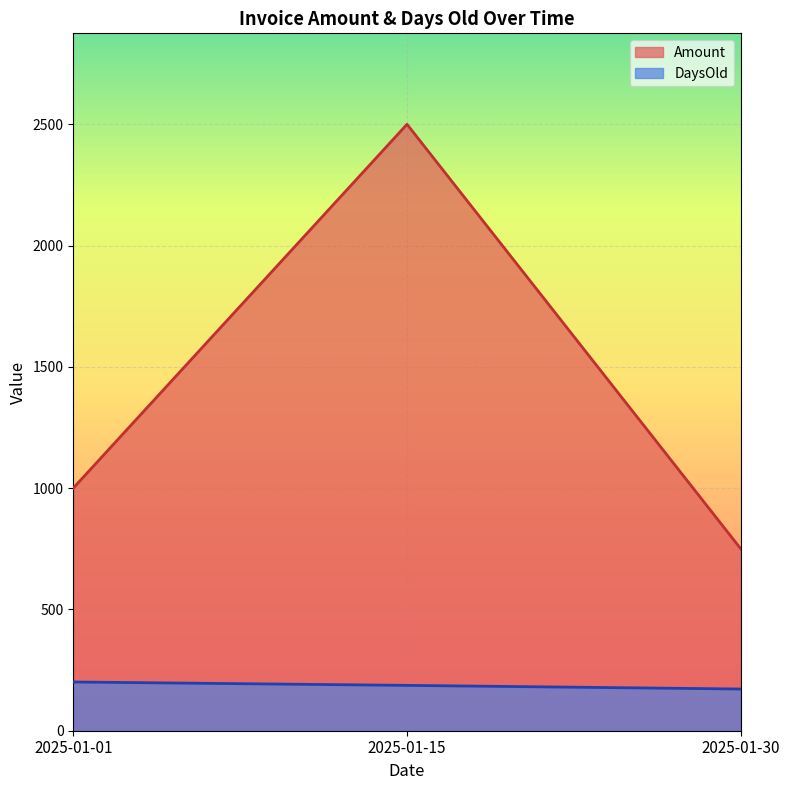

True or false: DaysOld has a value of 172.0 at 2025-01-30.

True